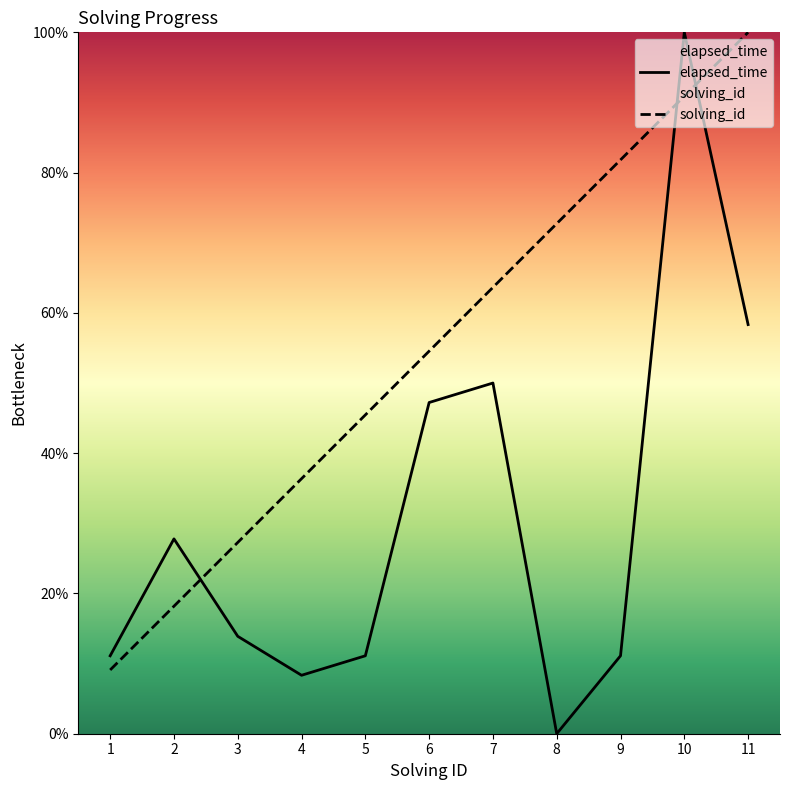

Between 9 and 4, which is larger?

9